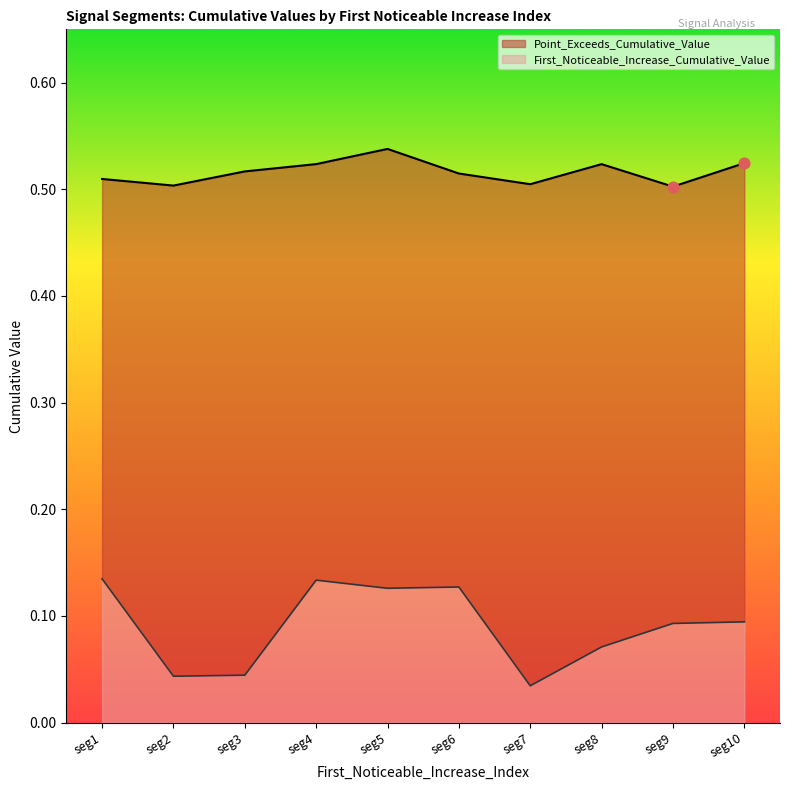

Which series reaches the maximum Y coordinate?

Point_Exceeds_Cumulative_Value